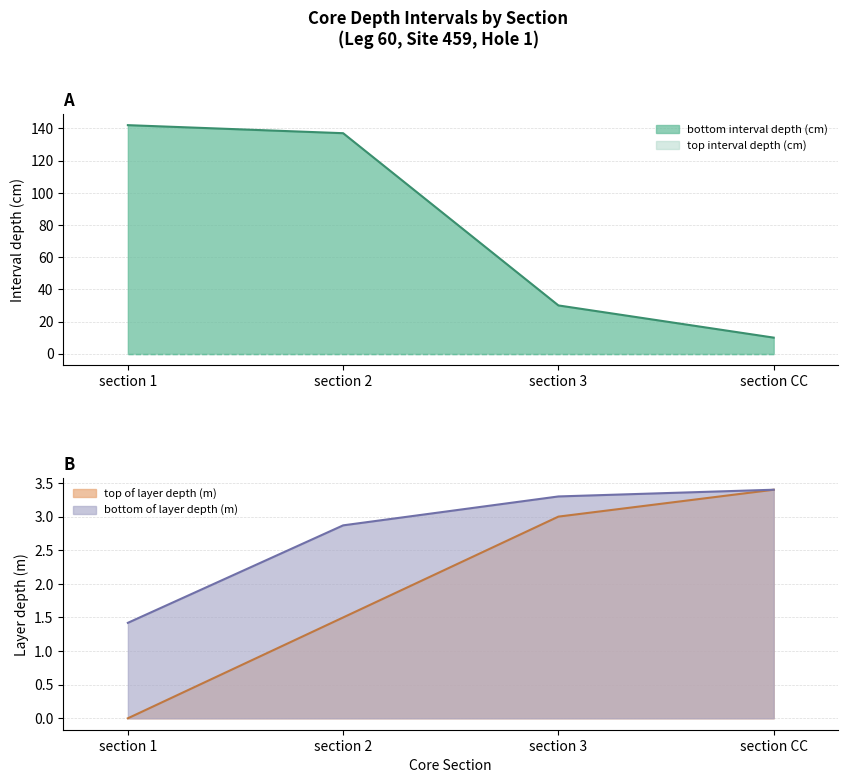

Where does the bottom interval depth (cm) series first go above 137?

section 1